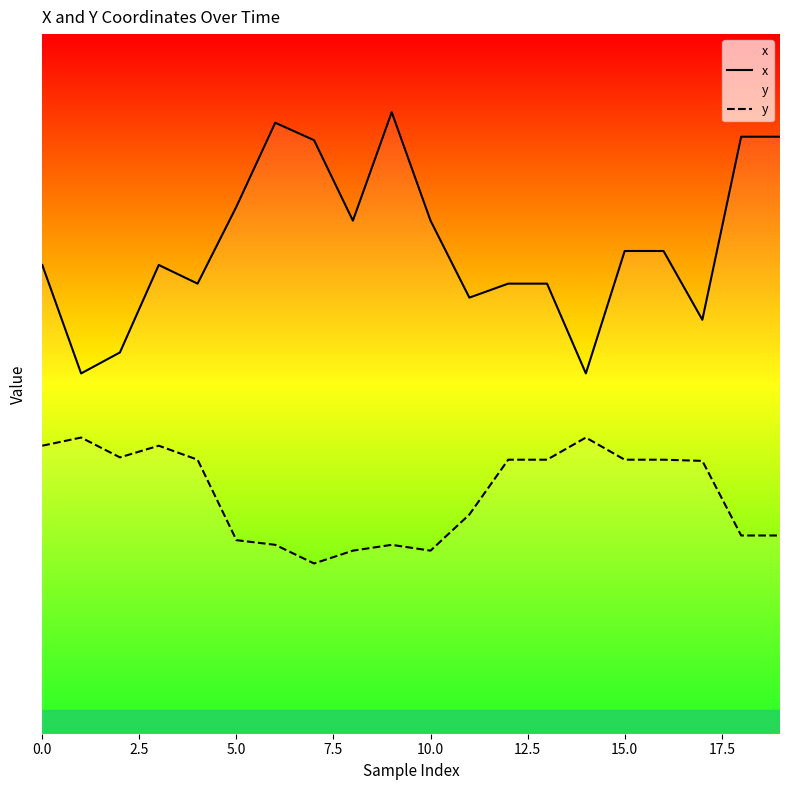

What are all the series names shown in the legend?

x, y